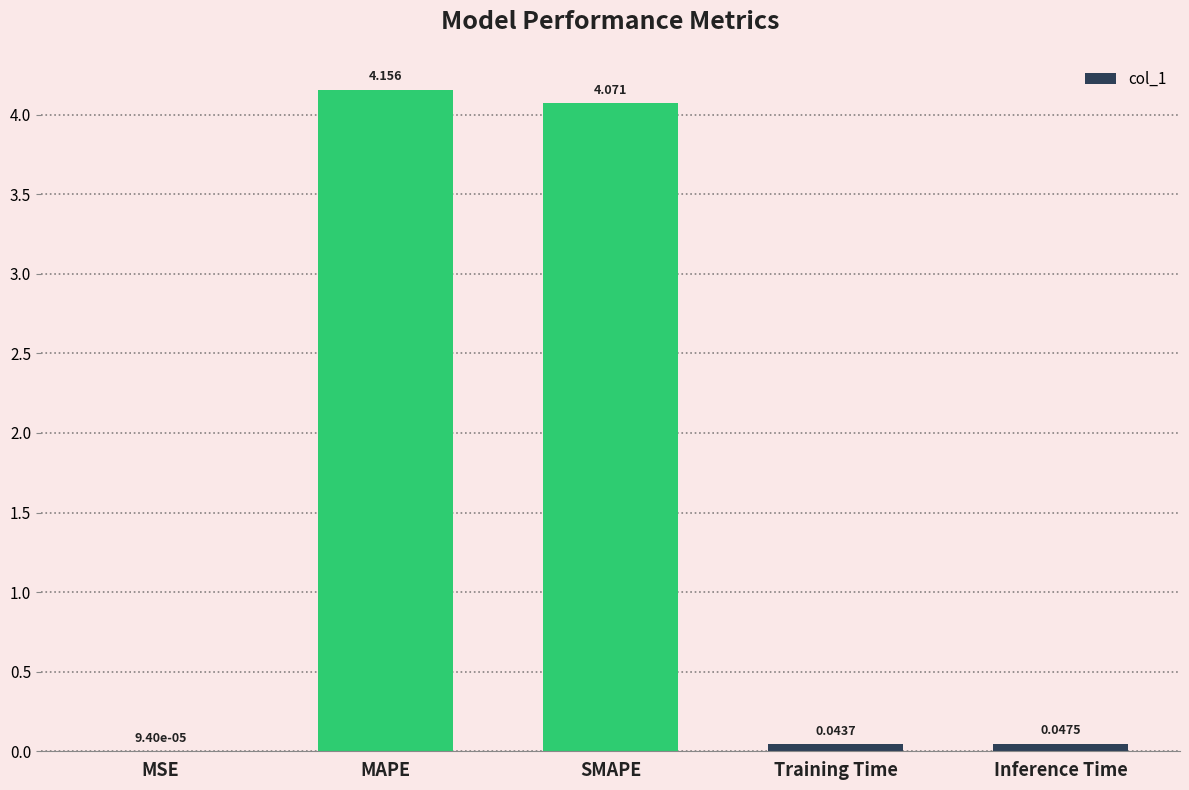

Are the bars horizontal?

No